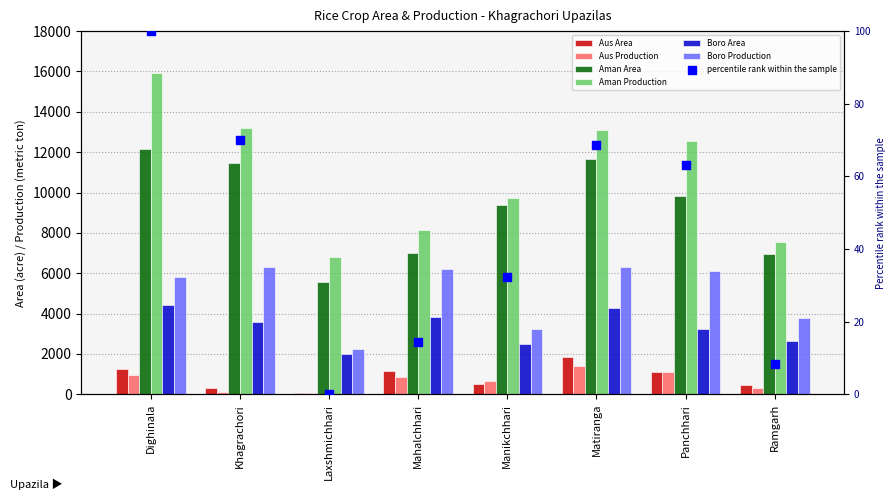

At which category is the sum across all series the highest?

Dighinala